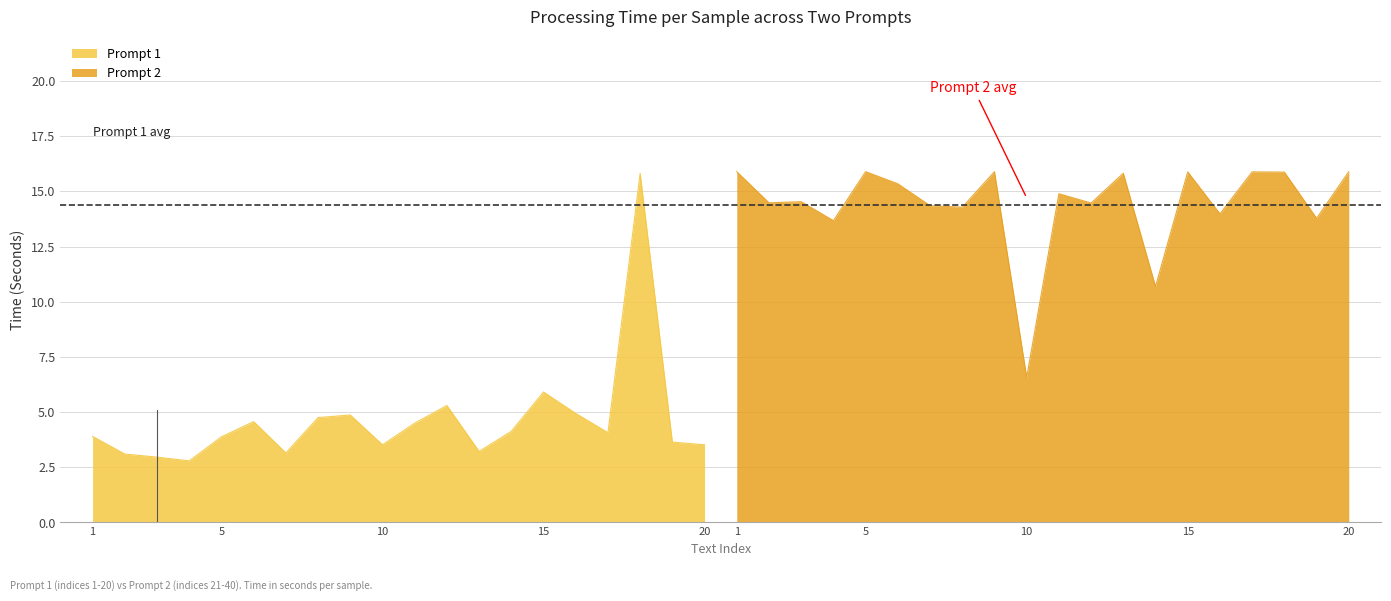

Reading left to right, what are all the values shown in this chart?

1=3.9	2=3.1	3=3.0	4=2.8	5=3.9	6=4.6	7=3.1	8=4.8	9=4.9	10=3.5	11=4.5	12=5.3	13=3.2	14=4.1	15=5.9	16=4.9	17=4.1	18=15.8	19=3.6	20=3.5	1=15.9	2=14.5	3=14.5	4=13.7	5=15.9	6=15.3	7=14.3	8=14.3	9=15.9	10=6.6	11=14.9	12=14.5	13=15.8	14=10.7	15=15.9	16=14.0	17=15.9	18=15.9	19=13.8	20=15.9